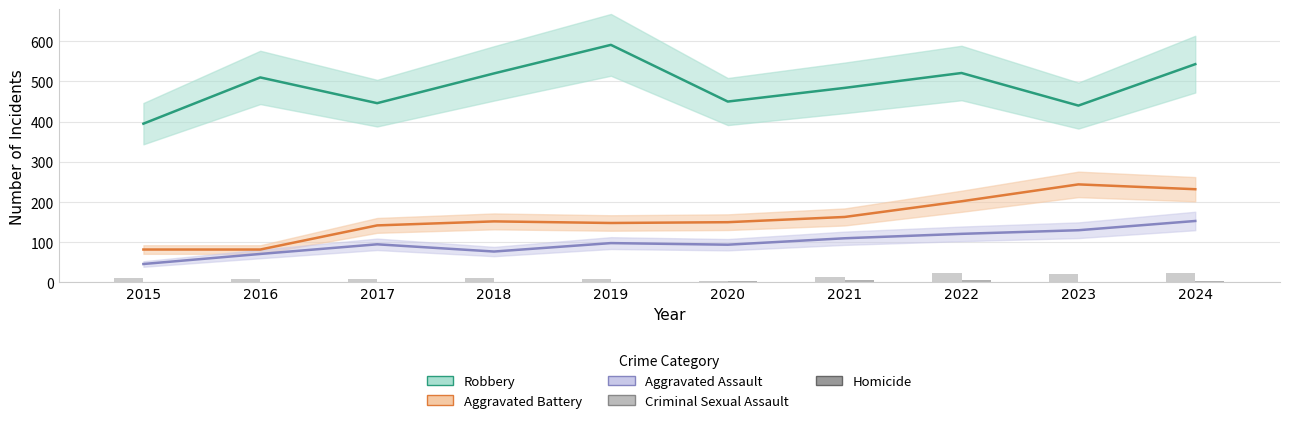

What is the value of the Aggravated Battery bar at the 3rd from the left?

142